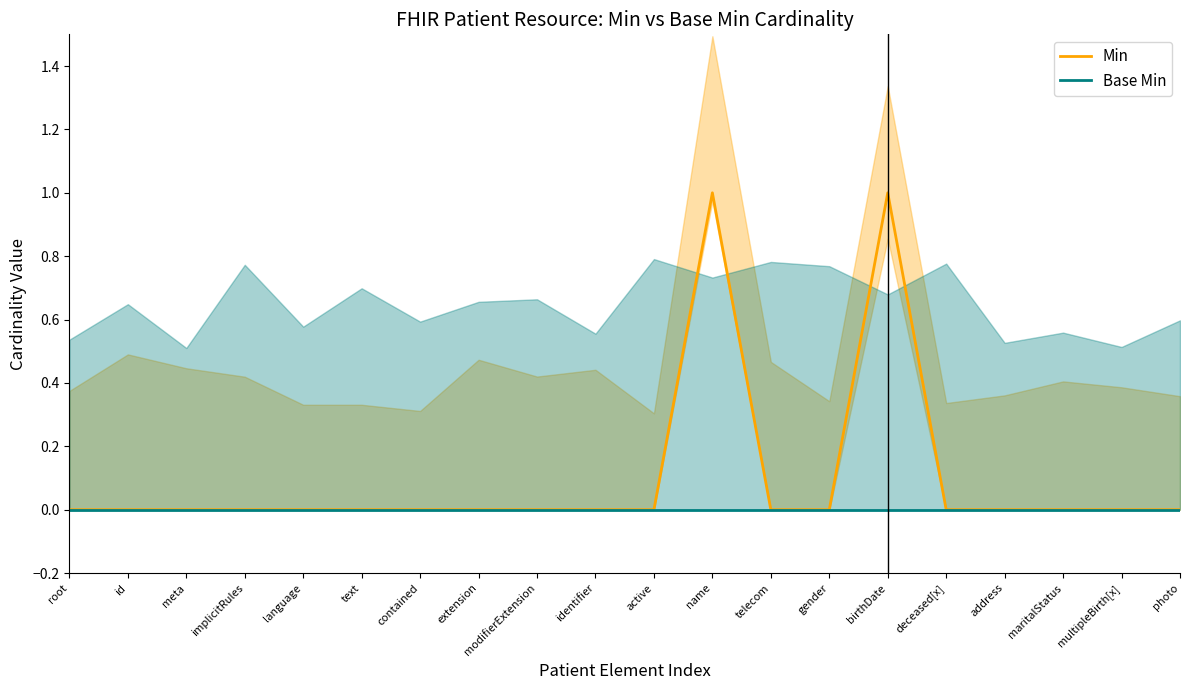

How many Min values are between 0 and 1?

20